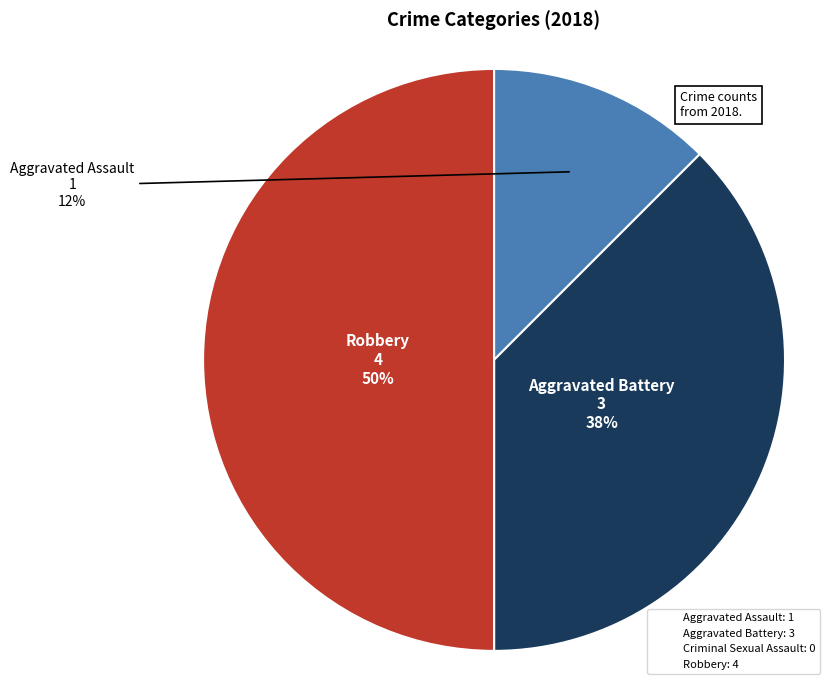

To the nearest percent, what percentage of the pie is Aggravated Assault?

12%